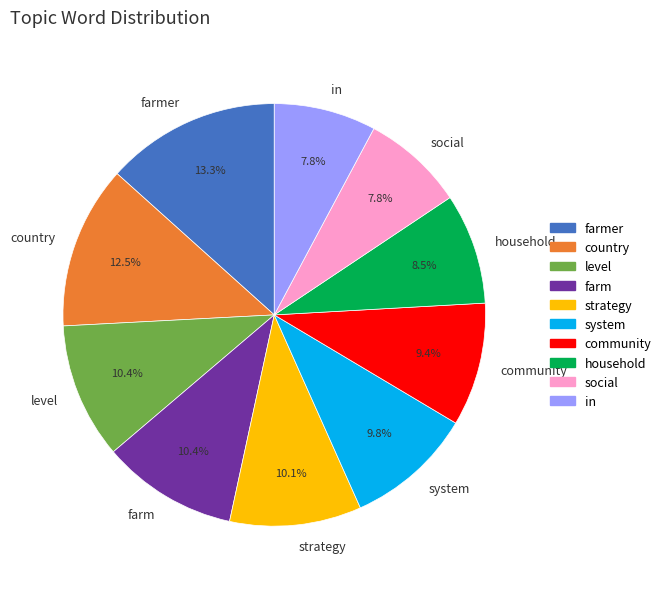

Count the number of slices in the pie.

10